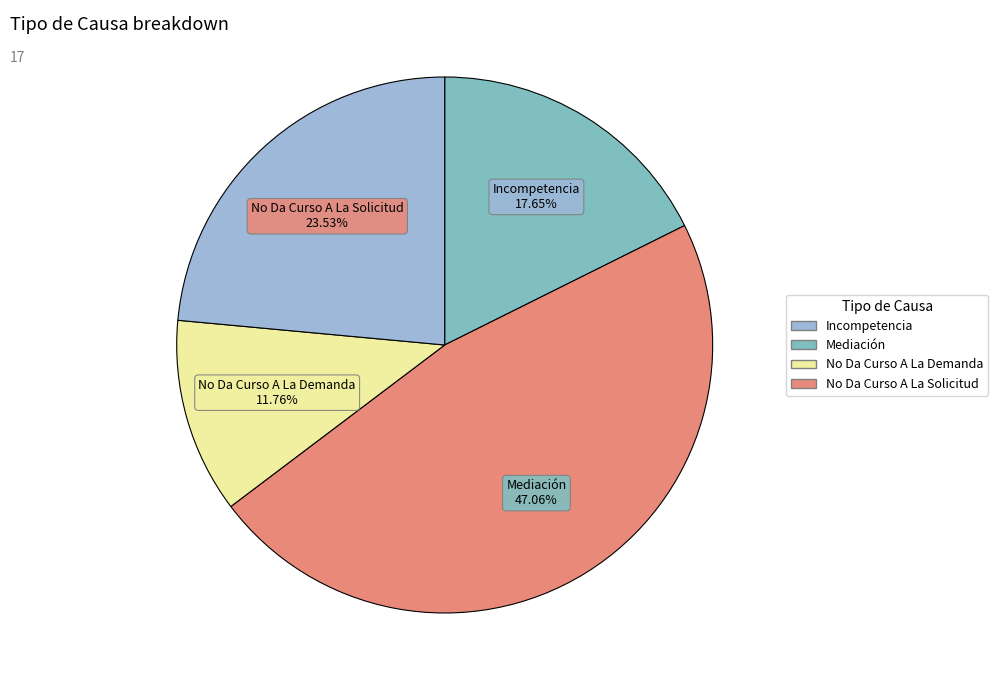

Between Mediación and No Da Curso A La Solicitud, which is larger?

Mediación